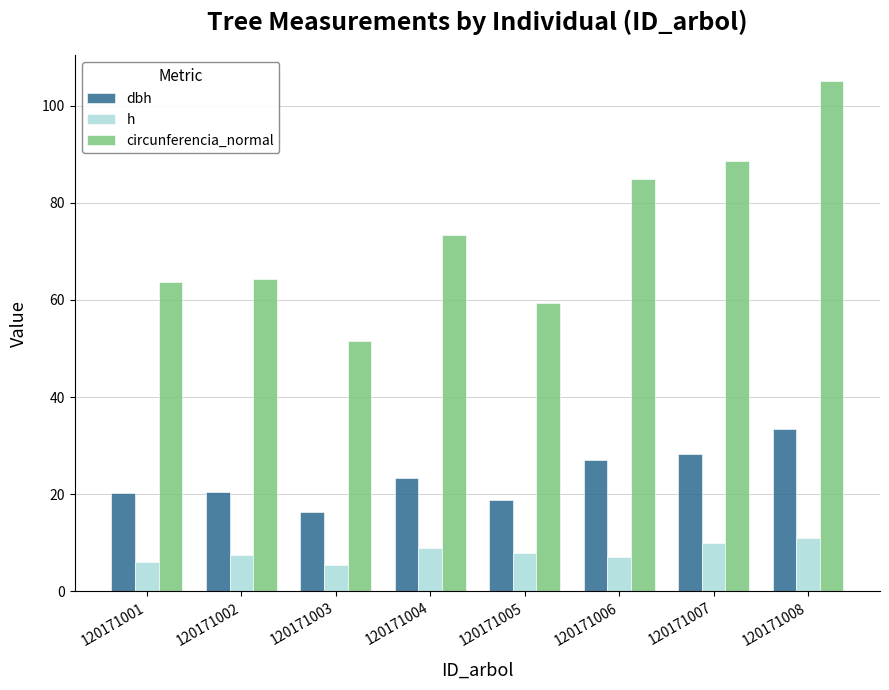

The dbh series shows 28.2 at 120171007. True or false?

True